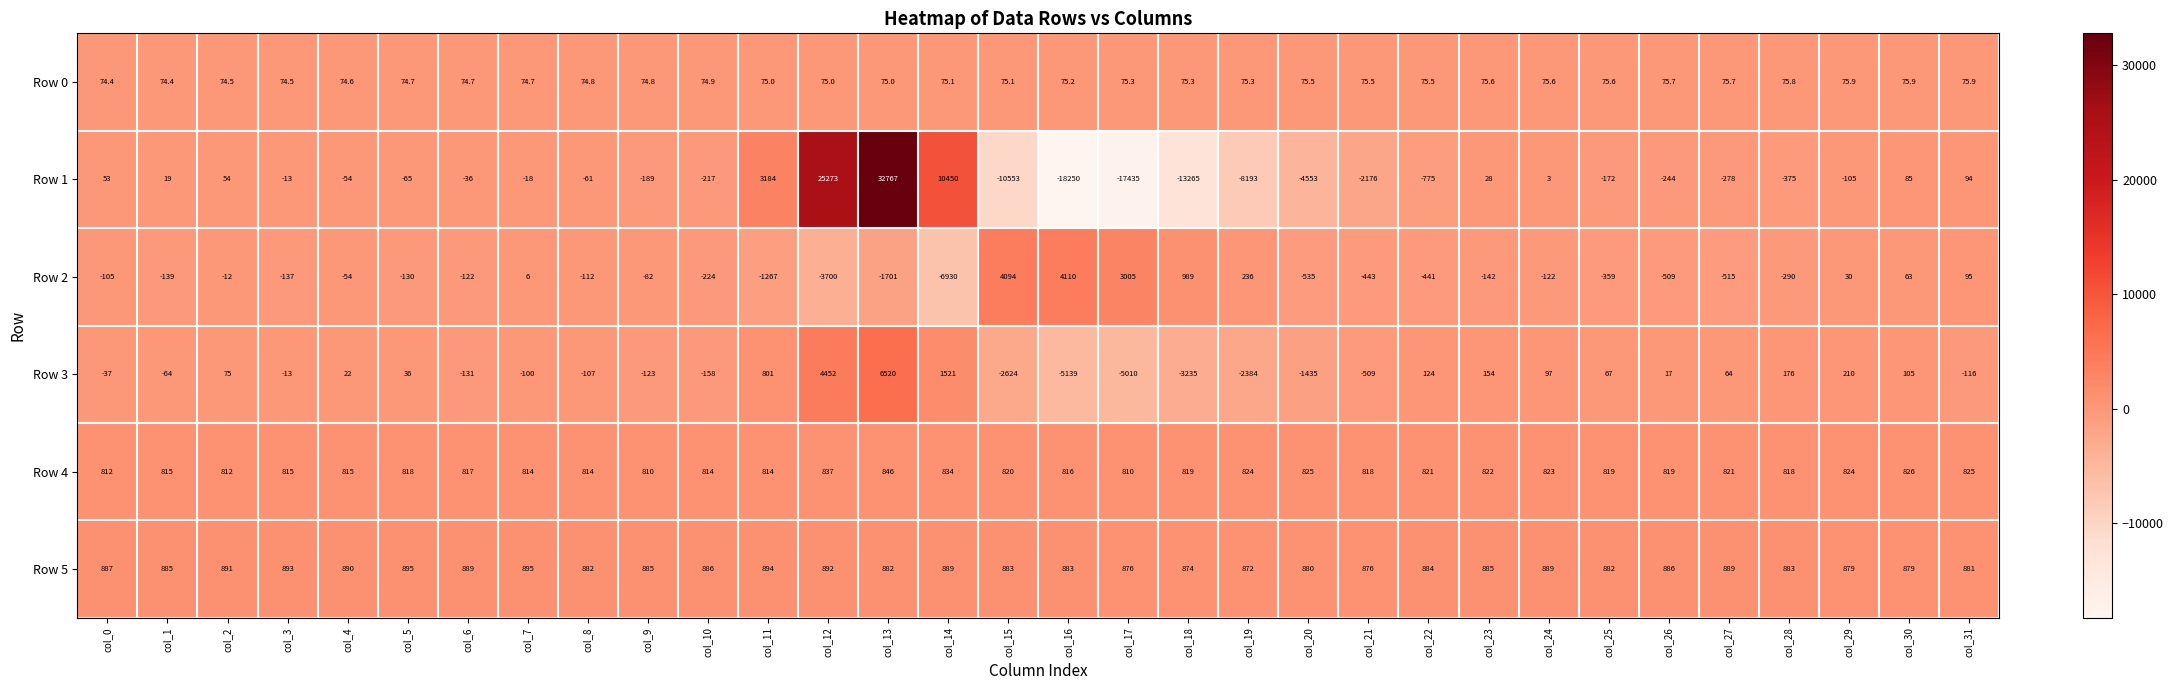

What is the difference between the Row 5 values at col_7 and col_24?

6.0